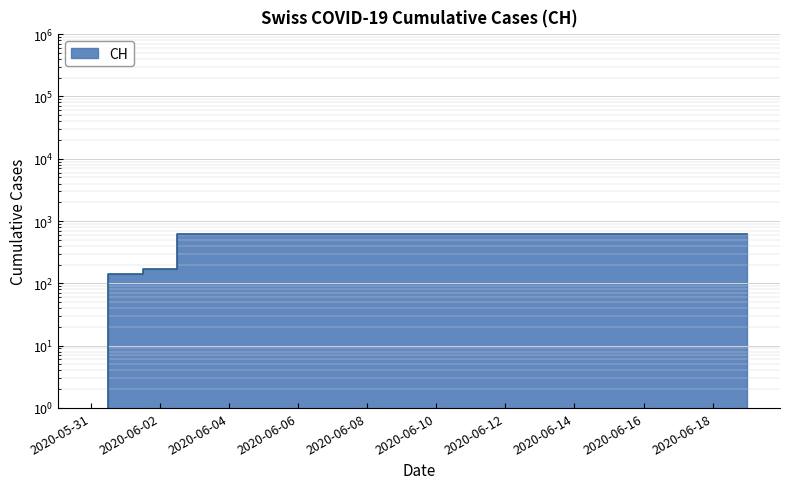

Which label corresponds to the smallest value in the chart?

2020-05-31